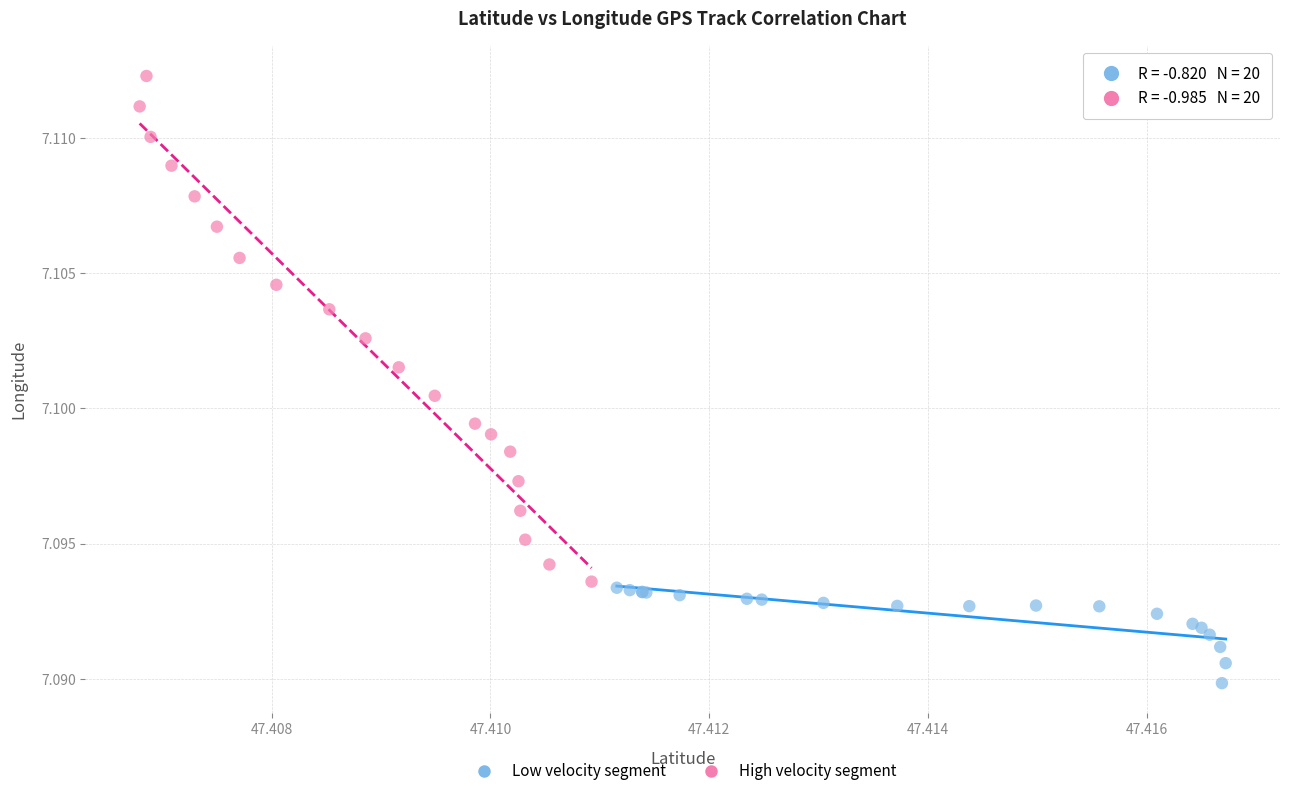

Which series contains the highest Y value?

High velocity segment